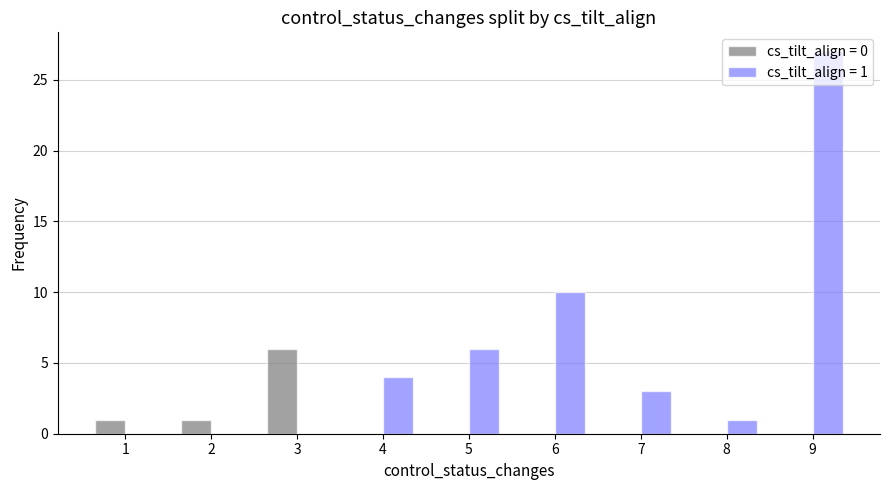

What is the greatest value displayed?

27